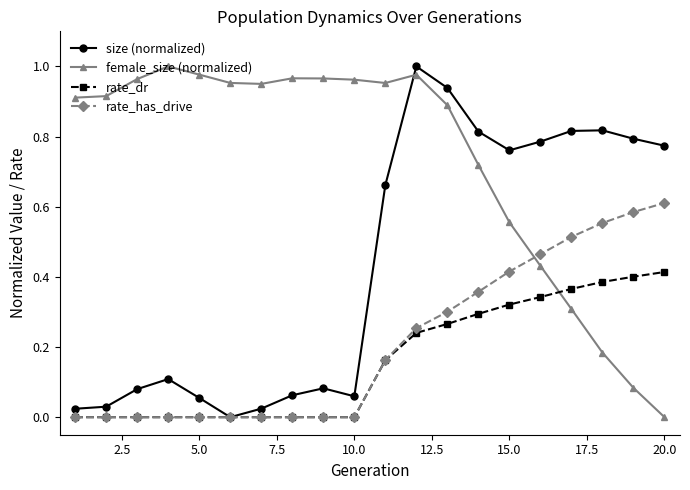

At how many categories does at least one series exceed 0?

20